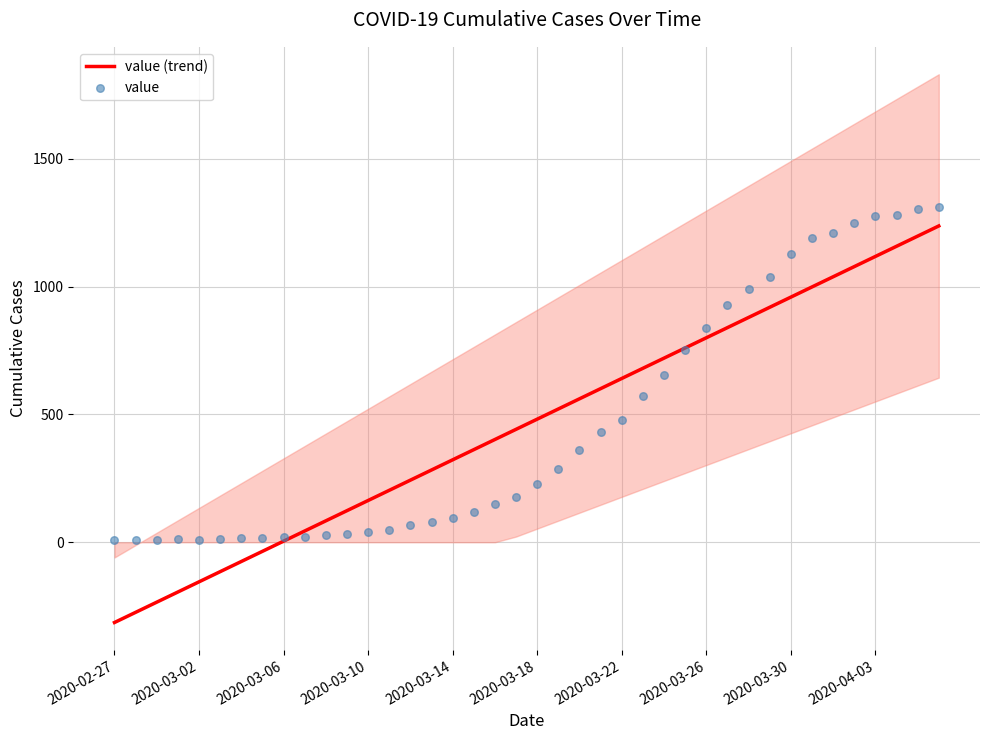

What are all the series names shown in the legend?

value (trend), value